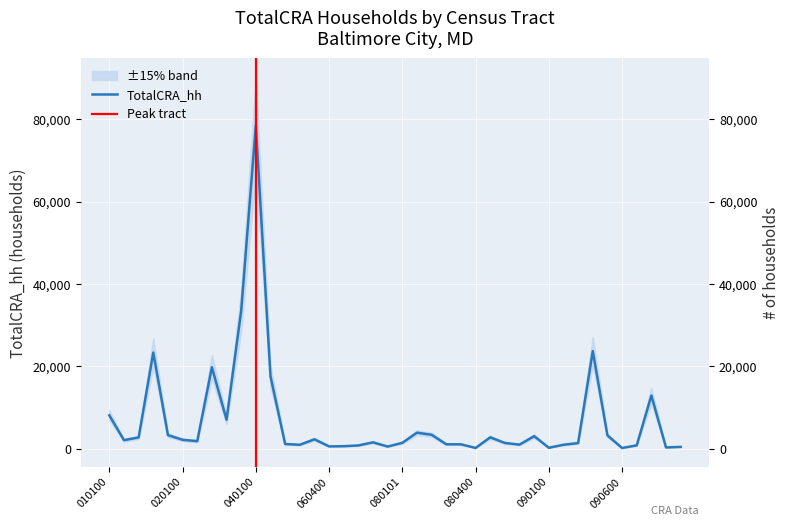

What is the difference between the maximum and minimum values?

78456.5